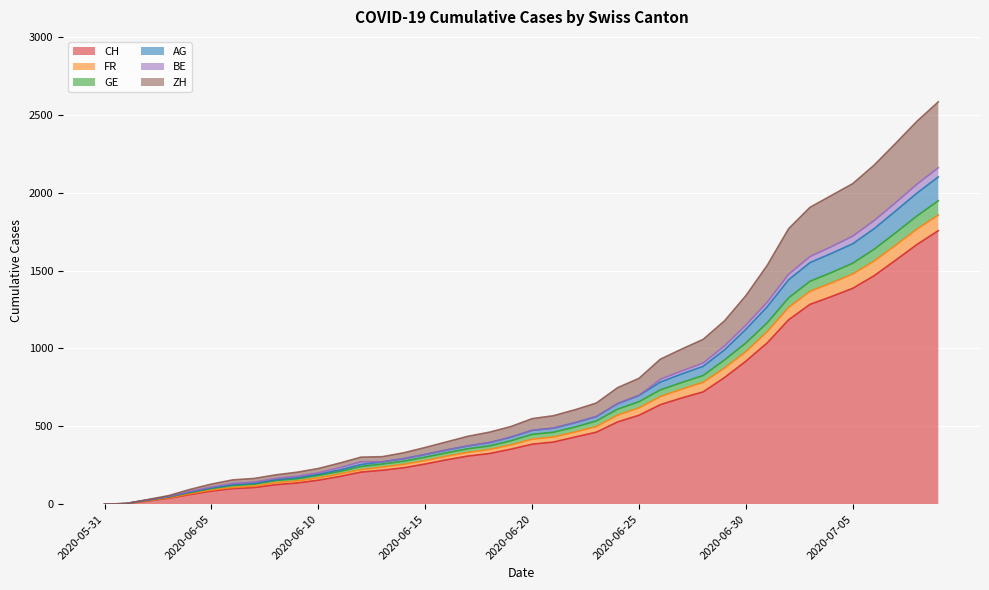

What is the label of the 15th point from the left?

2020-06-14